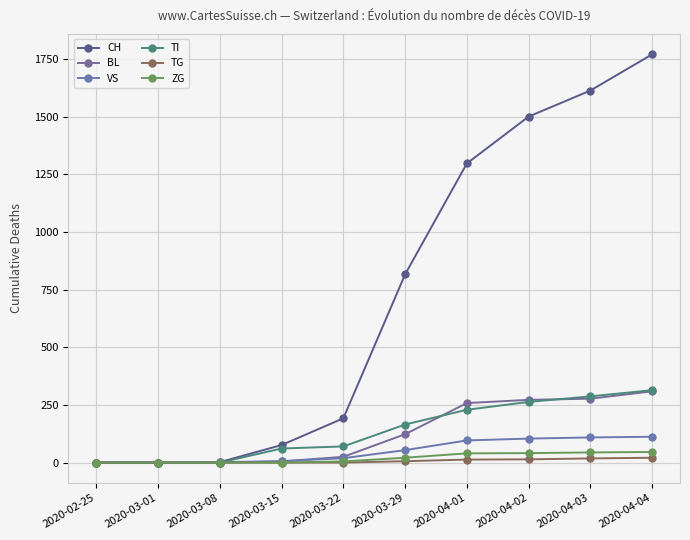

Reading left to right, extract all data points from this chart.

CH: 2020-02-25=0	2020-03-01=0	2020-03-08=2	2020-03-15=76	2020-03-22=192	2020-03-29=816	2020-04-01=1297	2020-04-02=1500	2020-04-03=1613	2020-04-04=1770
BL: 2020-02-25=0	2020-03-01=0	2020-03-08=0	2020-03-15=5	2020-03-22=25	2020-03-29=123	2020-04-01=258	2020-04-02=272	2020-04-03=277	2020-04-04=309
VS: 2020-02-25=0	2020-03-01=0	2020-03-08=2	2020-03-15=6	2020-03-22=19	2020-03-29=54	2020-04-01=96	2020-04-02=104	2020-04-03=109	2020-04-04=112
TI: 2020-02-25=0	2020-03-01=0	2020-03-08=0	2020-03-15=61	2020-03-22=70	2020-03-29=165	2020-04-01=229	2020-04-02=263	2020-04-03=287	2020-04-04=314
TG: 2020-02-25=0	2020-03-01=0	2020-03-08=0	2020-03-15=0	2020-03-22=0	2020-03-29=6	2020-04-01=13	2020-04-02=14	2020-04-03=18	2020-04-04=21
ZG: 2020-02-25=0	2020-03-01=0	2020-03-08=0	2020-03-15=0	2020-03-22=5	2020-03-29=21	2020-04-01=40	2020-04-02=41	2020-04-03=44	2020-04-04=46